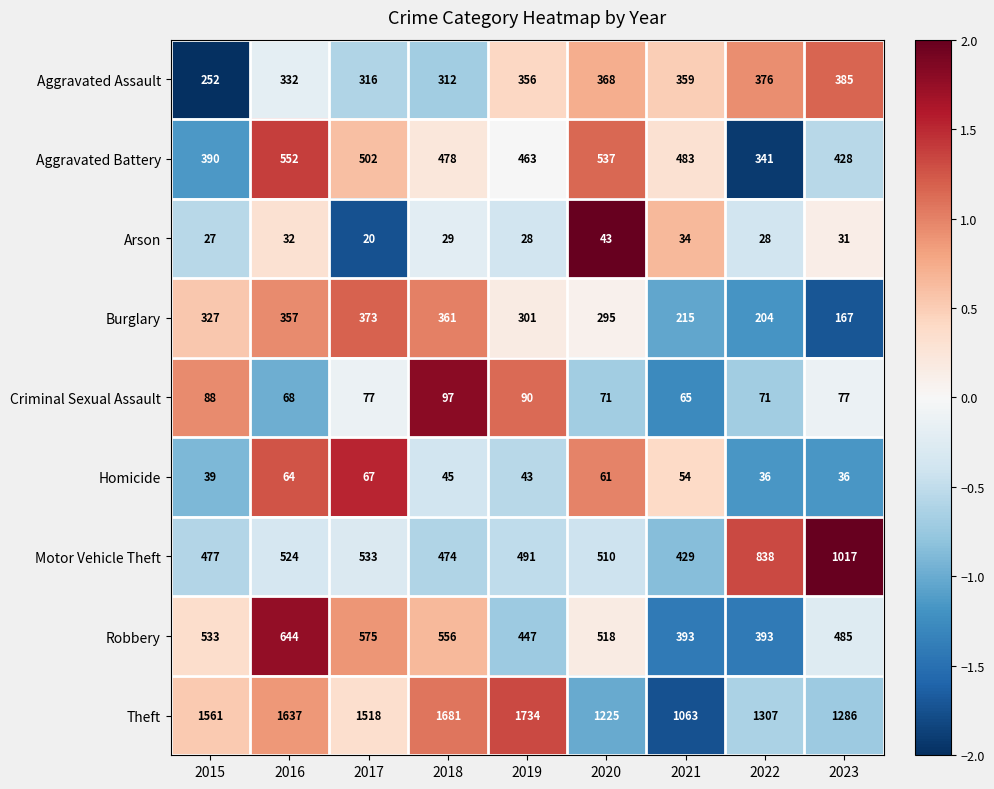

Which series changed the most between 2016 and 2018?

Robbery